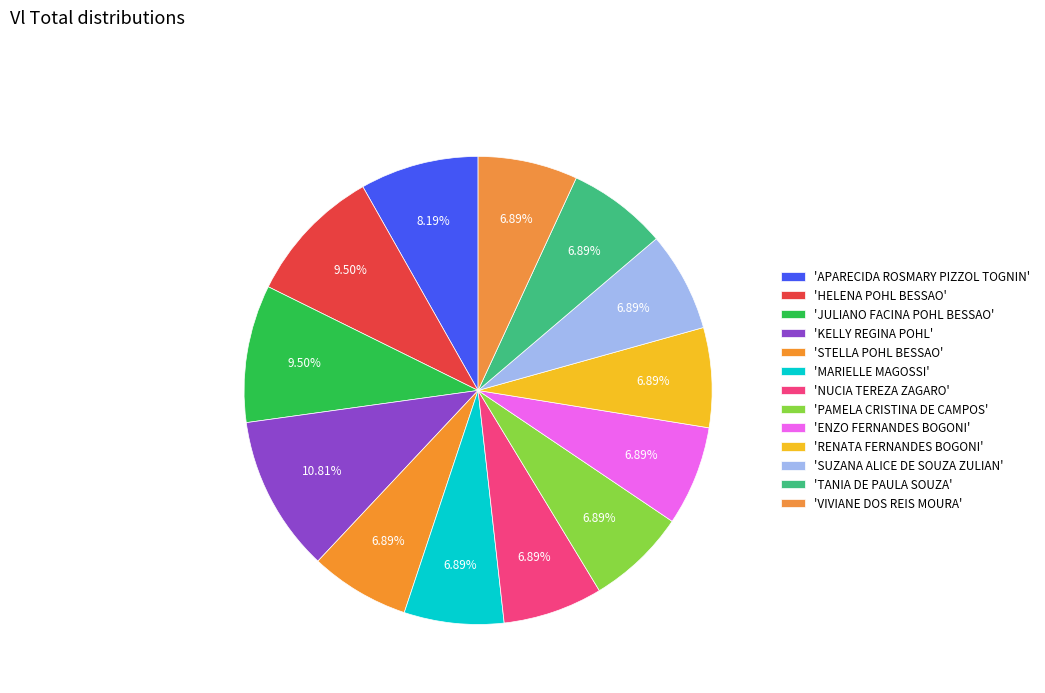

How many slices are in this pie chart?

13